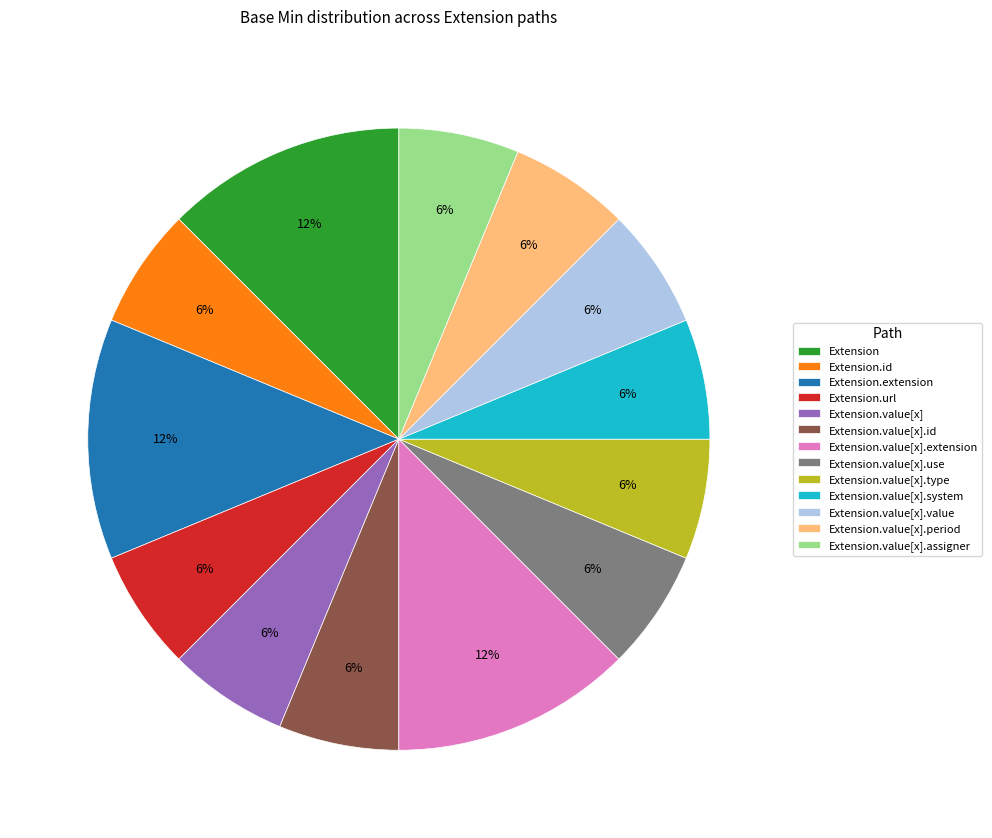

Is it true that Extension.value[x] is 1% of the pie?

False